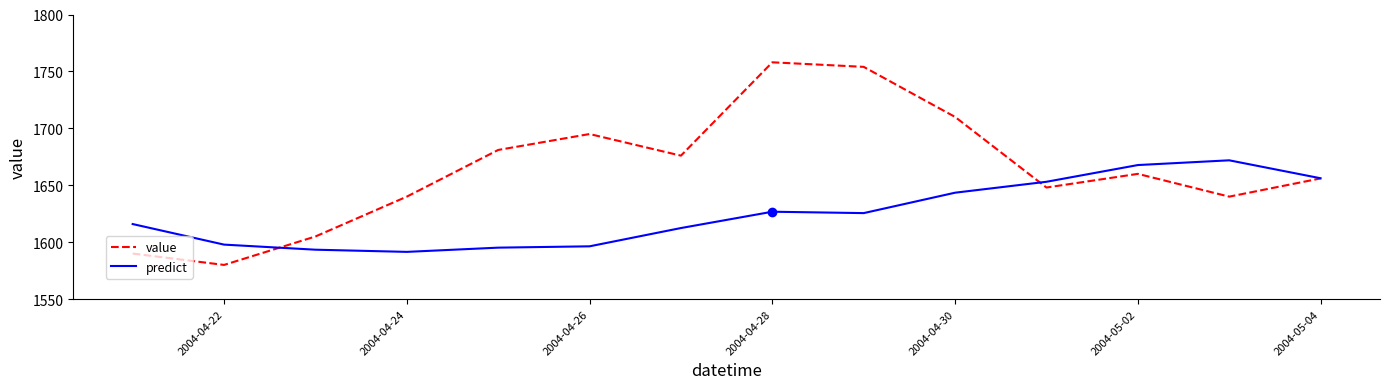

How many values in the predict series are below 1625?

7